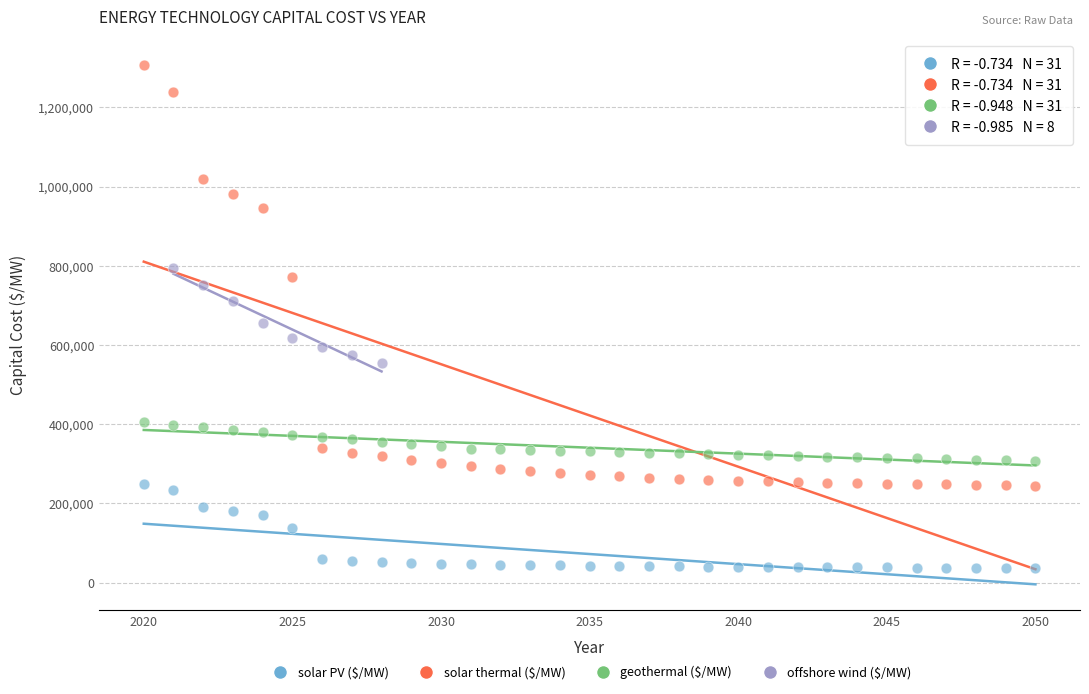

Which series reaches the maximum Y coordinate?

solar thermal ($/MW)